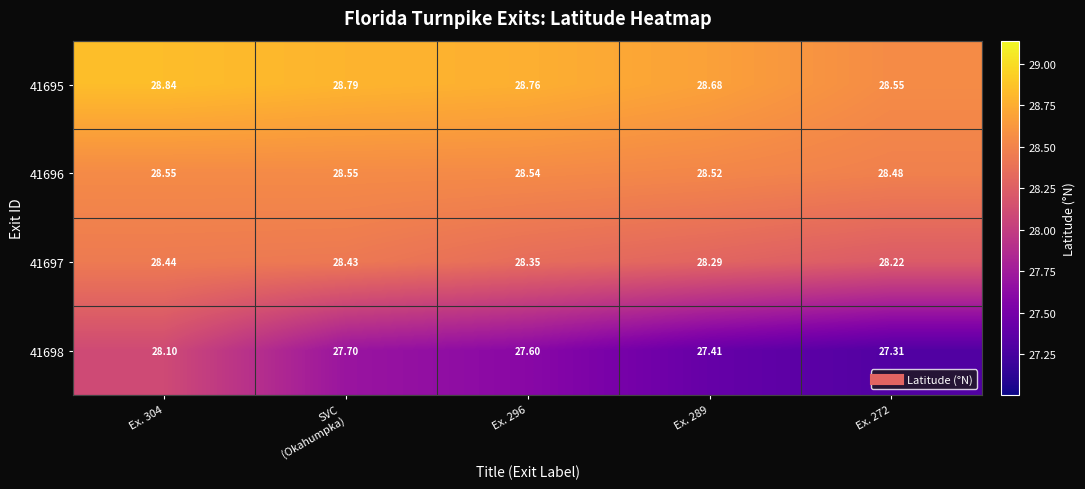

Is the value of 41698 at Ex. 296 greater than the value of 41695 at Ex. 289?

No